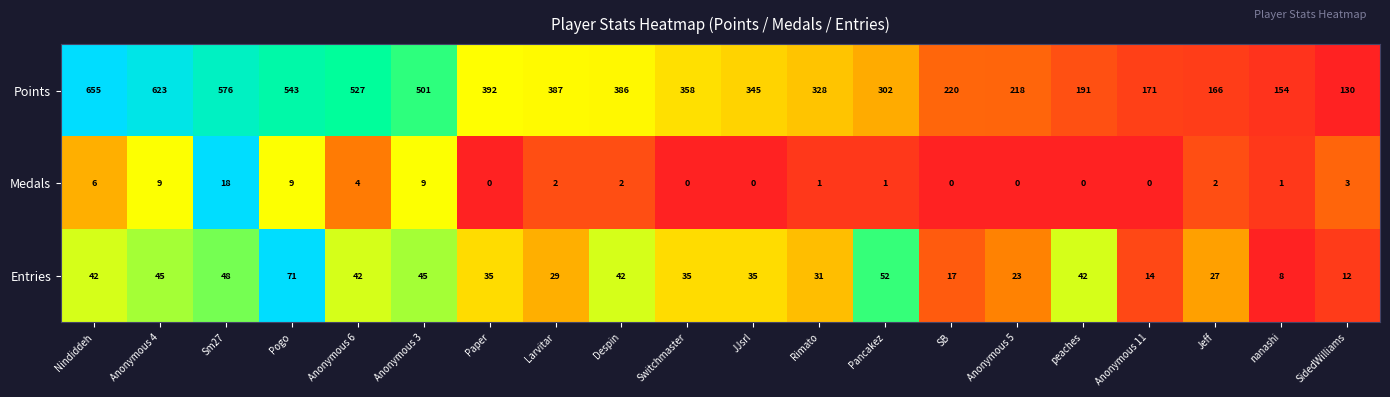

At how many categories does at least one series exceed 0?

20